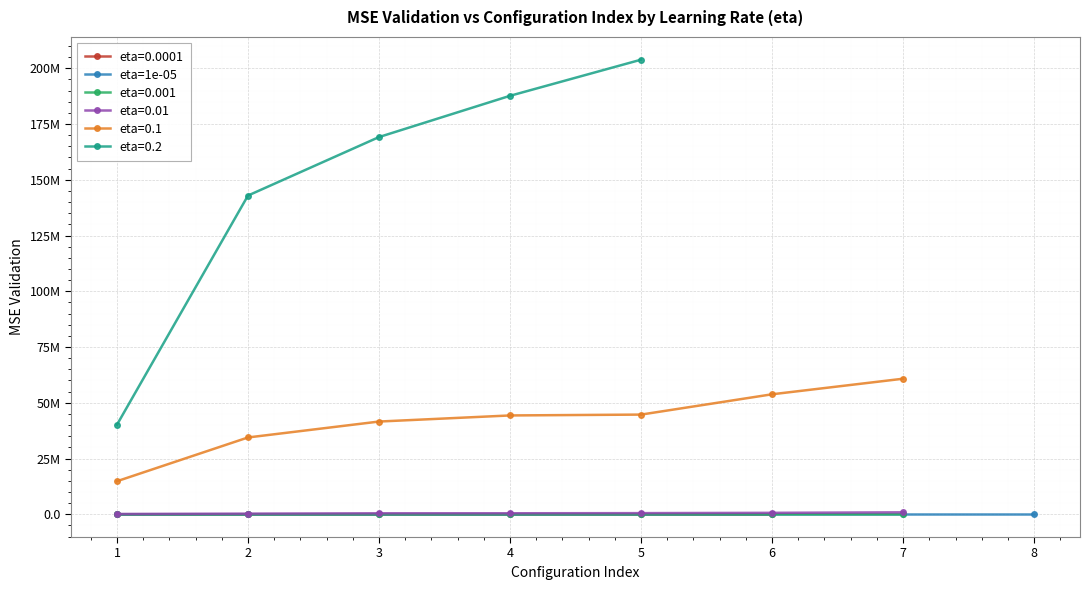

The value at 5 is 4.4. True or false?

False